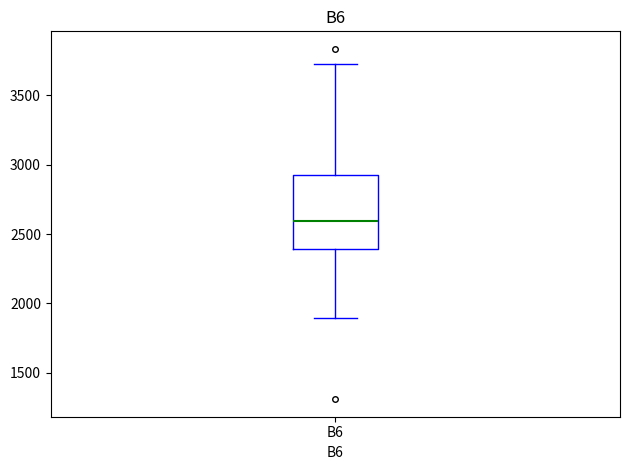

Where does the median line of the box for B6 sit on the y-axis? The values are not printed on the chart, so give them approximately, as read against the axis.

2600